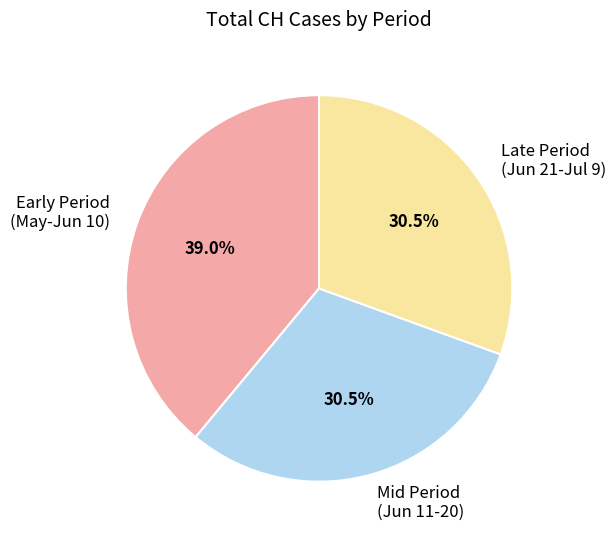

What is the largest slice in the pie chart?

Early Period (May-Jun 10)